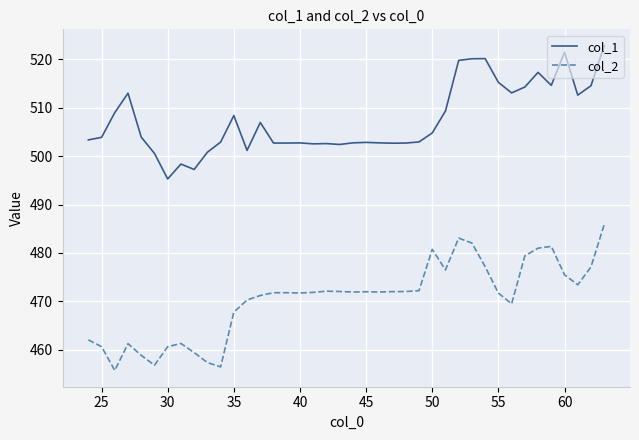

True or false: col_2 and col_1 intersect in this chart.

False